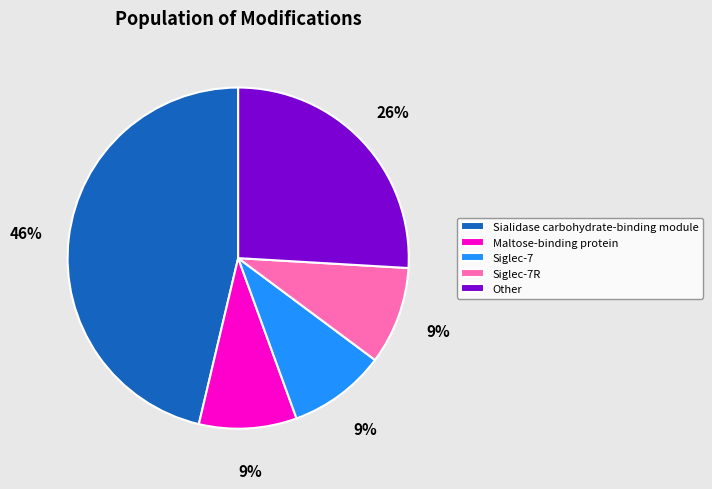

What is the ratio of the value at Other to the value at Sialidase carbohydrate-binding module?

0.6